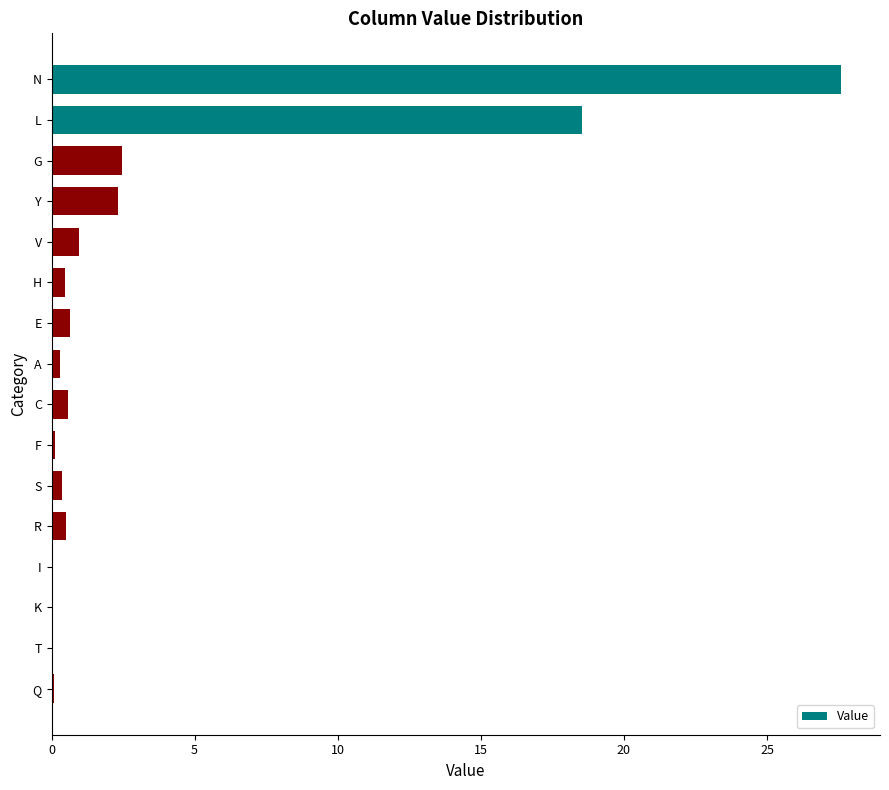

Which has a higher value, N or K?

N